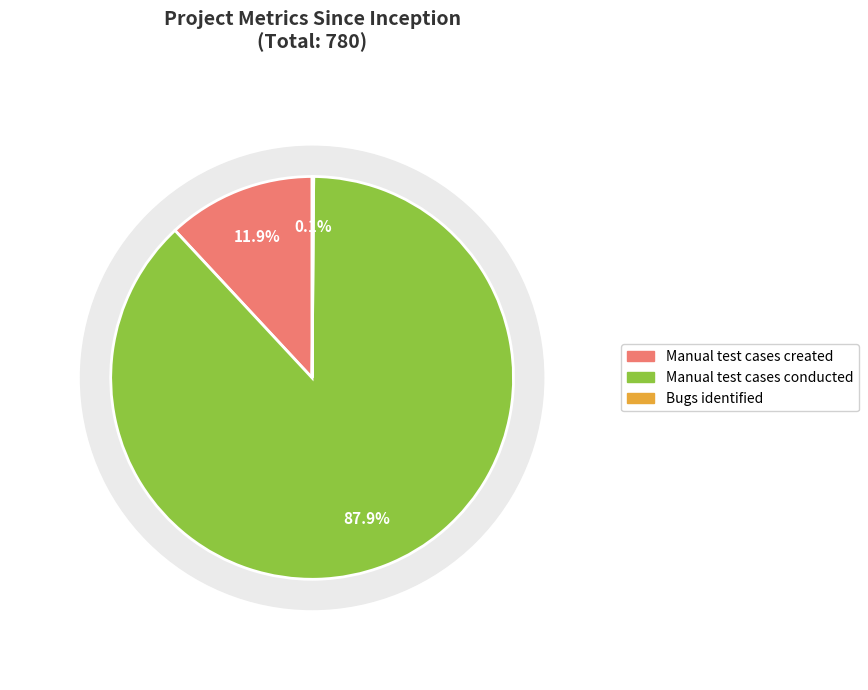

Do Bugs identified and Automation test cases created together represent more than half of the pie?

No